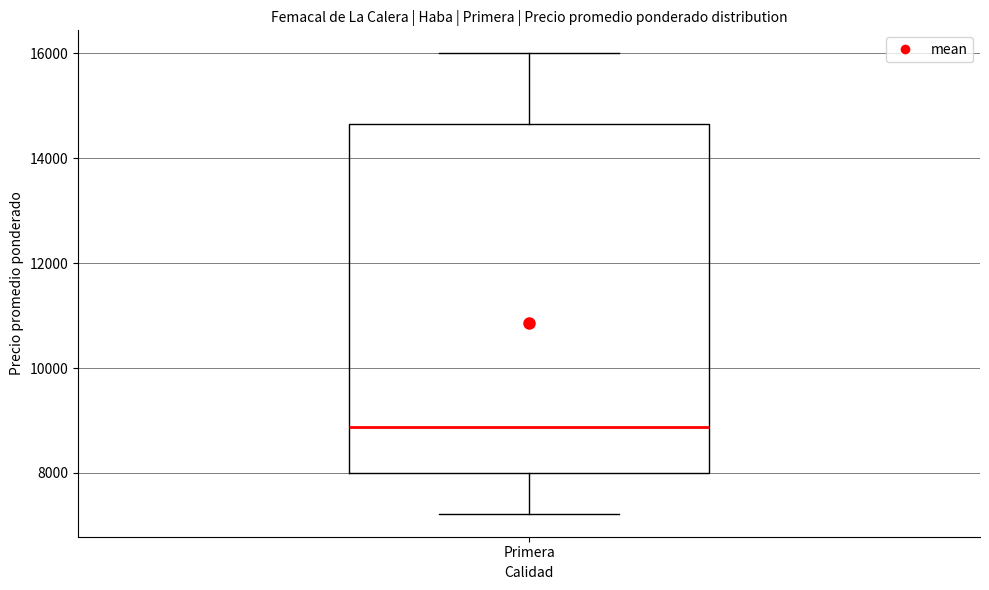

Transcribe this box plot: give where the median line is, the range the box spans, and where the two whiskers end, as read against the y-axis. The values are not printed on the chart, so give them approximately, as read against the axis.

median 8800, box 8000 to 14600, whiskers 7200 to 16000